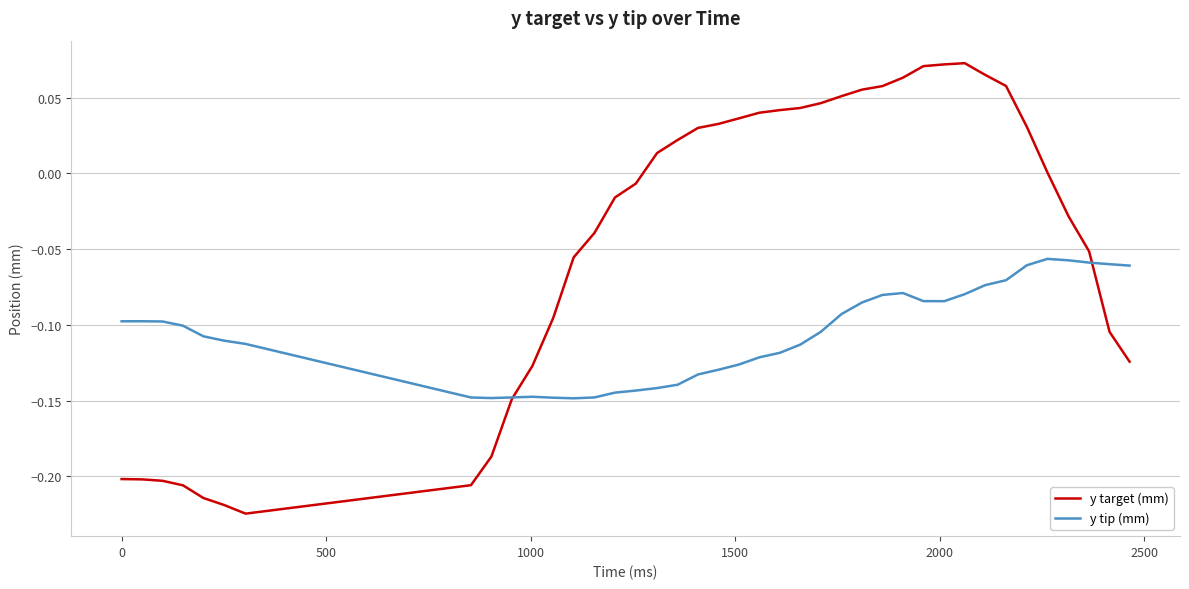

What is the difference between the maximum and second lowest values in the y target (mm) series?

0.3